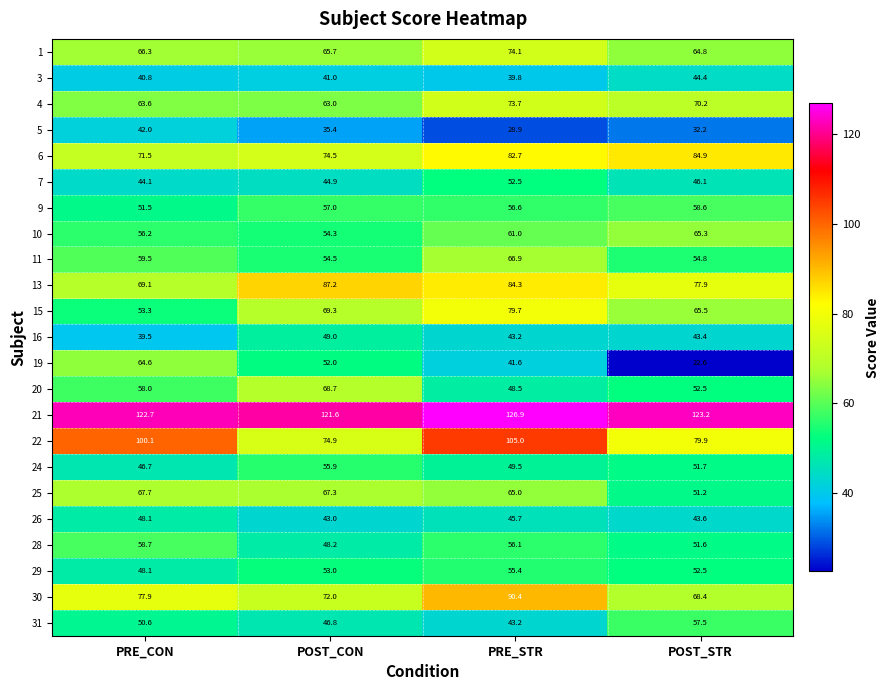

What is the total value across all series at PRE_CON?

1400.6